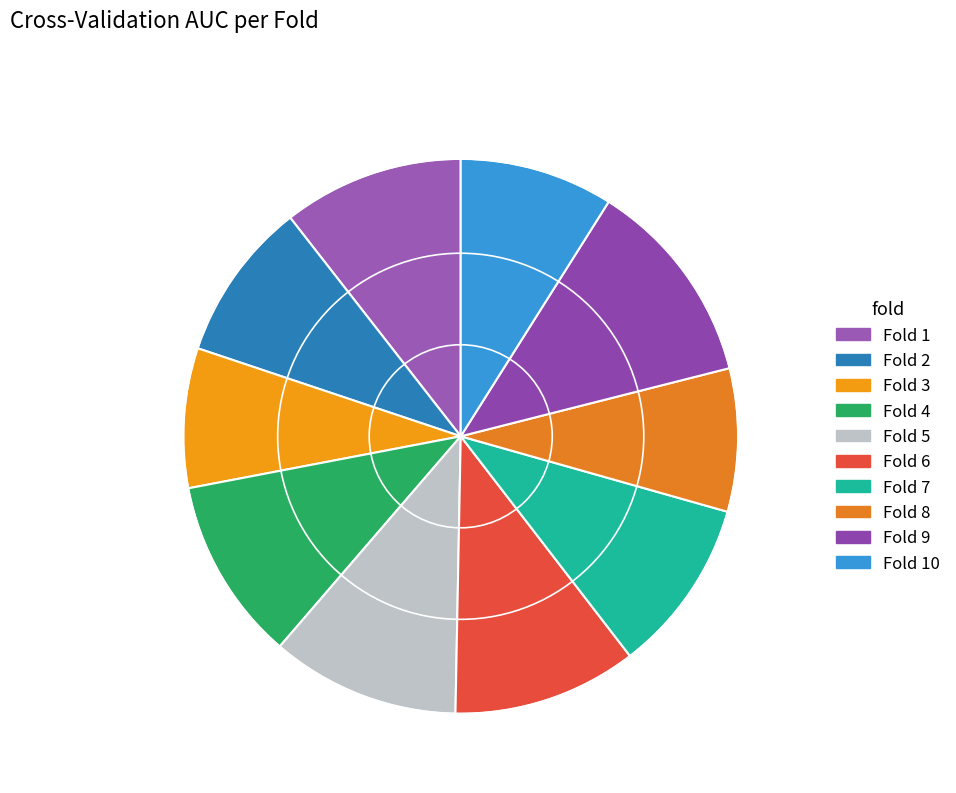

Count the number of slices in the pie.

10